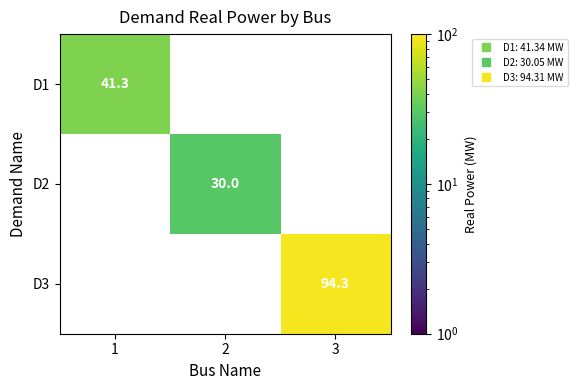

What is the minimum value shown in the chart?

30.0